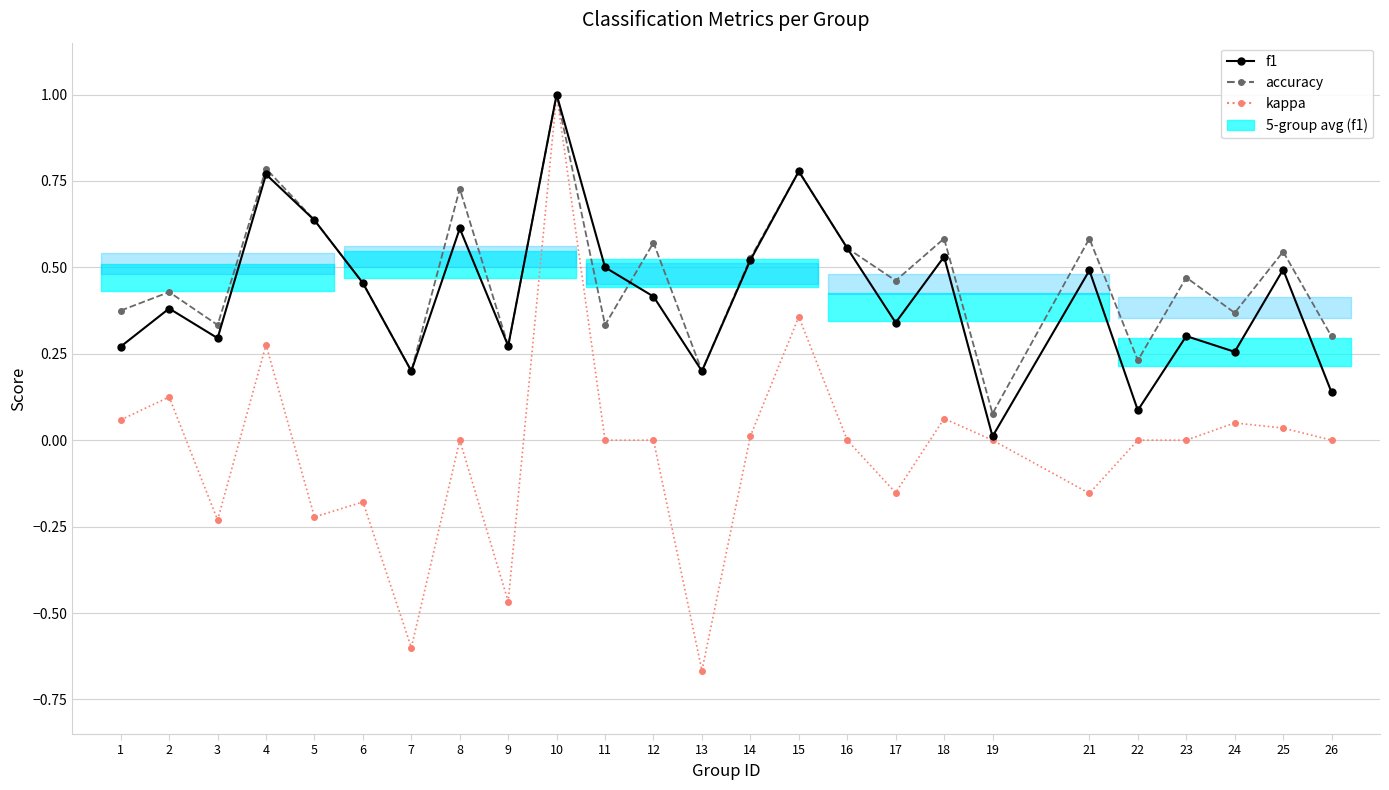

What are all the series names shown in the legend?

f1, accuracy, kappa